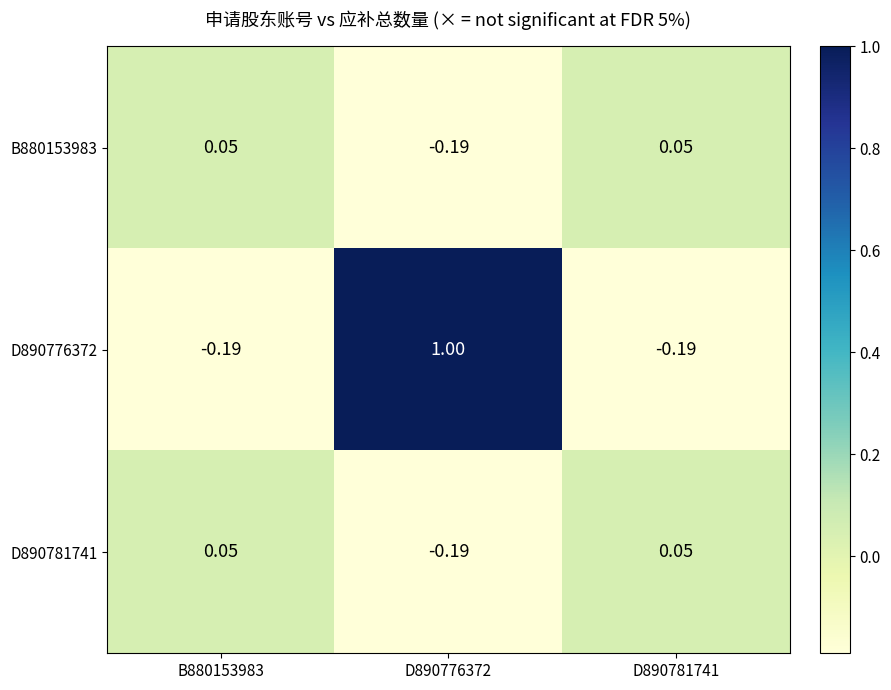

What is the greatest value displayed?

1.0